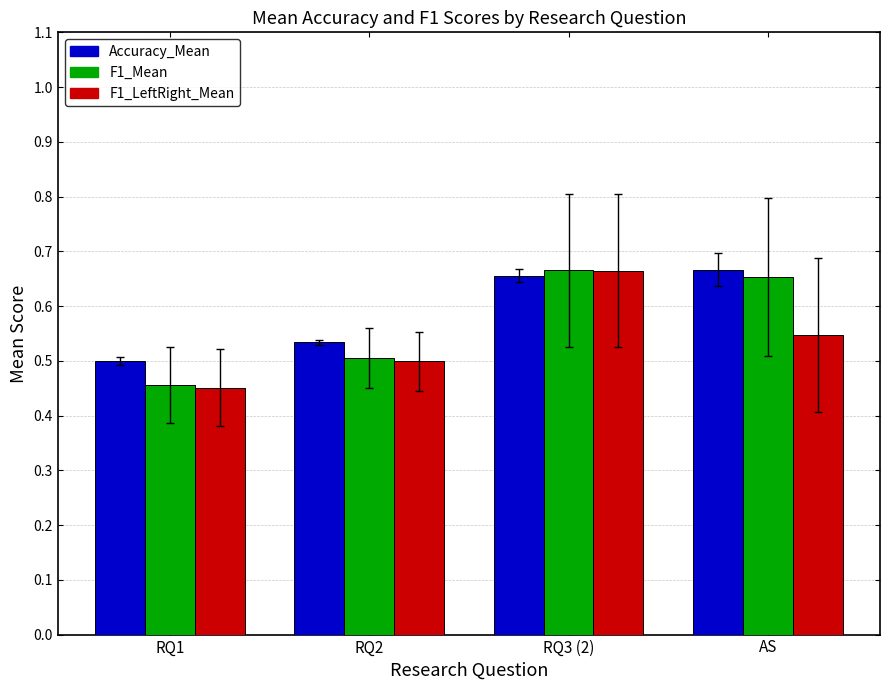

Is the value of Accuracy_Mean at AS greater than the value of F1_LeftRight_Mean at AS?

Yes